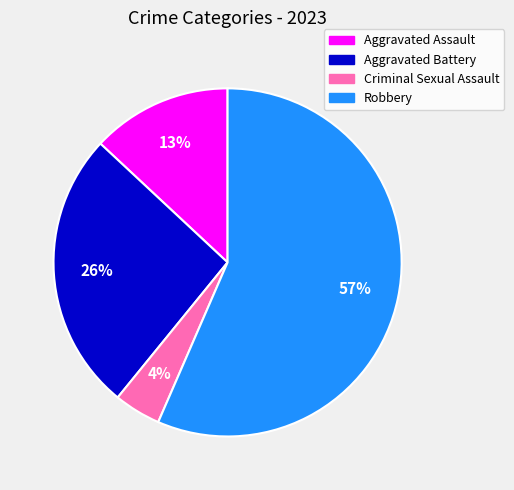

True or false: Aggravated Assault accounts for 28% of the total.

False